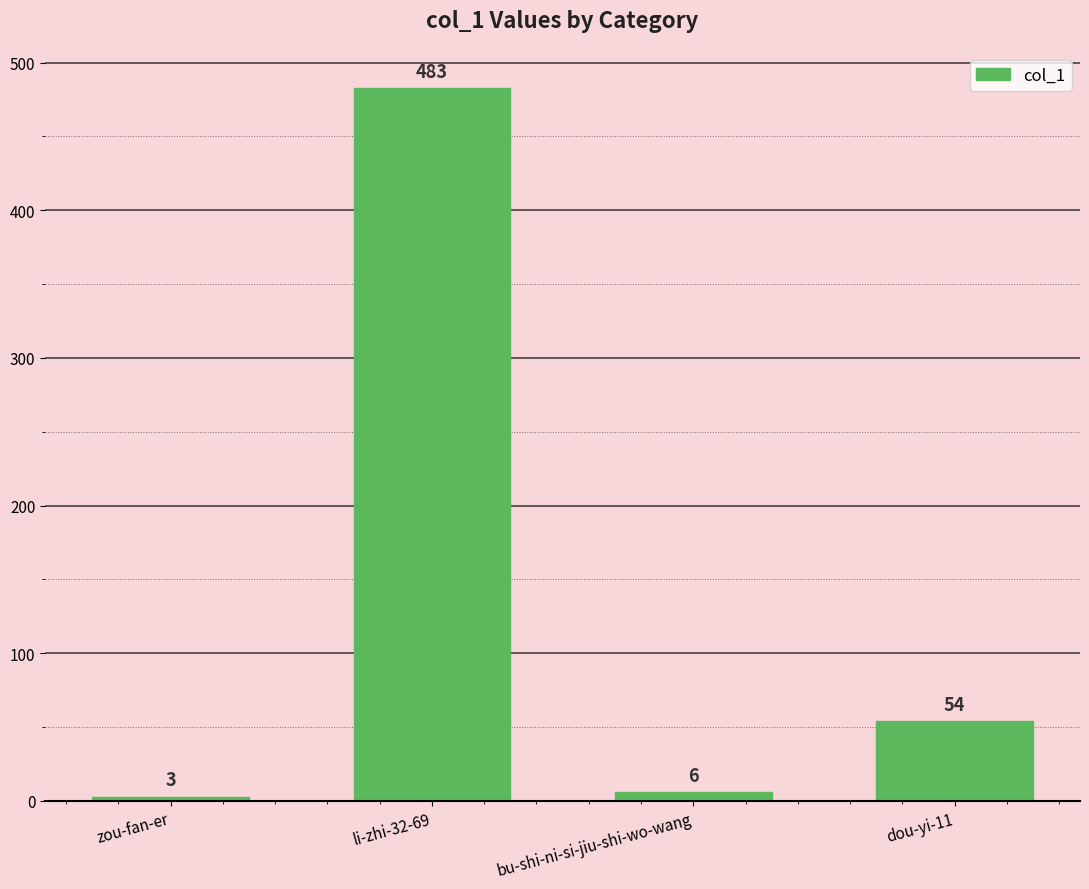

Rank the categories by value from highest to lowest.

li-zhi-32-69, dou-yi-11, bu-shi-ni-si-jiu-shi-wo-wang, zou-fan-er